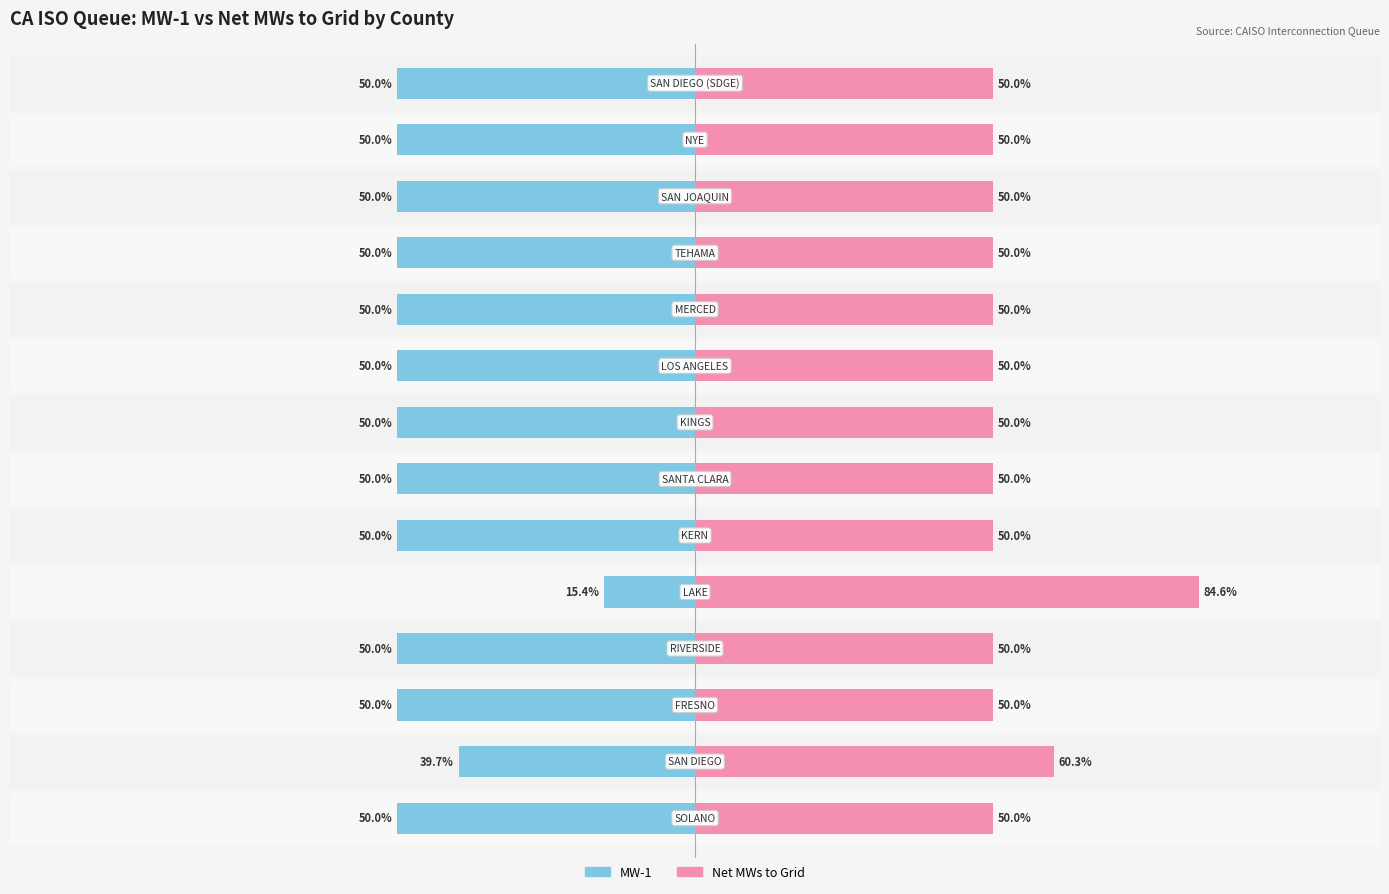

Reading right to left, transcribe all the data shown in this chart.

MW-1: -50.0	-50.0	-50.0	-50.0	-50.0	-50.0	-50.0	-50.0	-50.0	-15.4	-50.0	-50.0	-39.7	-50.0
Net MWs to Grid: 50.0	50.0	50.0	50.0	50.0	50.0	50.0	50.0	50.0	84.6	50.0	50.0	60.3	50.0